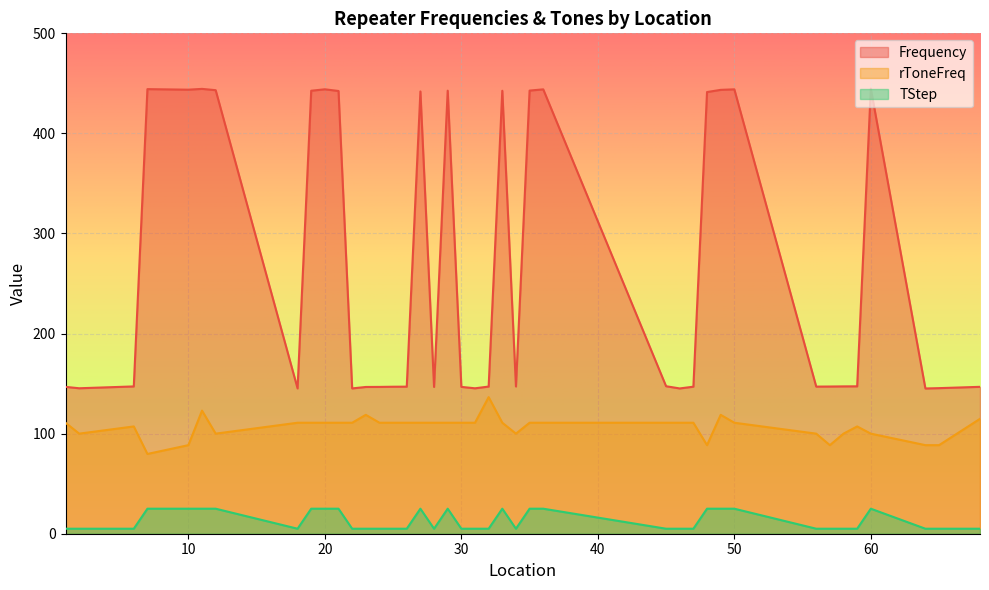

Where is the first local minimum for rToneFreq?

2